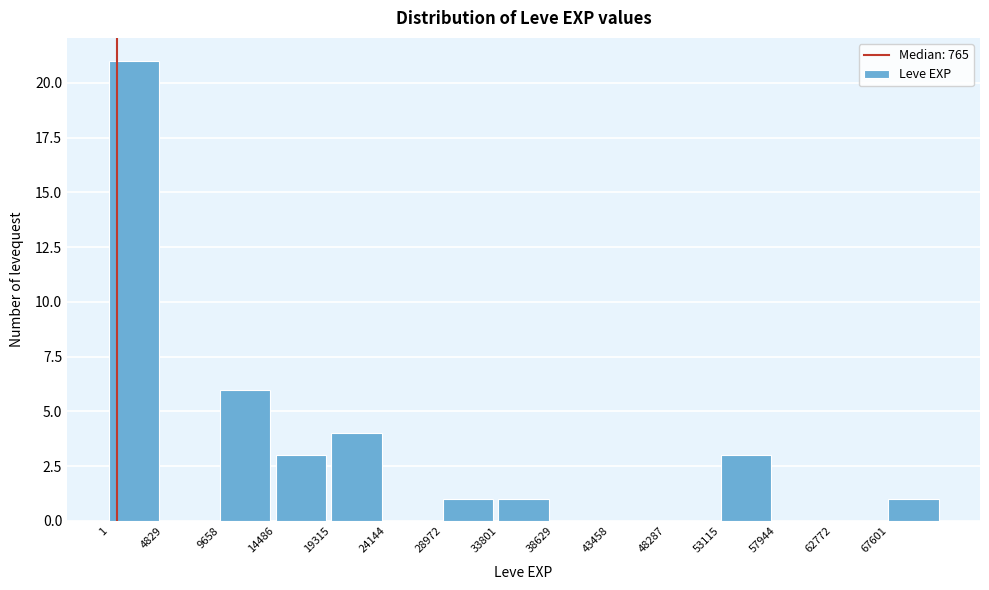

Reading left to right, transcribe this chart: for each bar, give the range it covers on the x-axis and its height. Neither the bar edges nor the heights are printed on the chart, so give them approximately, as read against the axes.

0 to 5000: 21
5000 to 9500: 0
9500 to 14500: 6
14500 to 19500: 3
19500 to 24000: 4
24000 to 29000: 0
29000 to 34000: 1
34000 to 38500: 1
38500 to 43500: 0
43500 to 48500: 0
48500 to 53000: 0
53000 to 58000: 3
58000 to 63000: 0
63000 to 67500: 0
67500 to 72500: 1